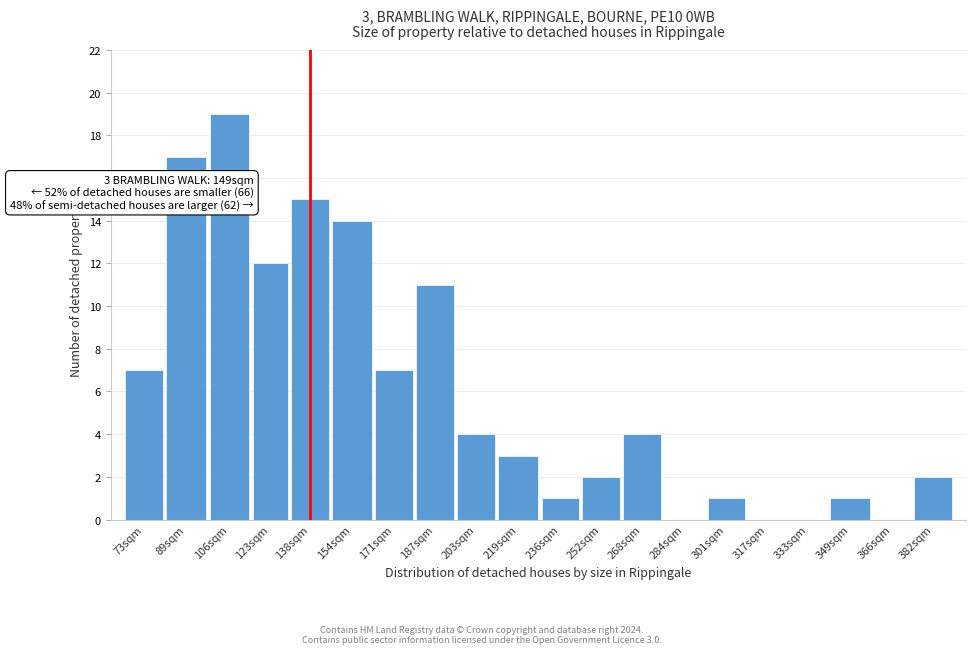

Reading right to left, extract all data points from this chart.

382sqm=2	366sqm=0	349sqm=1	333sqm=0	317sqm=0	301sqm=1	284sqm=0	268sqm=4	252sqm=2	236sqm=1	219sqm=3	203sqm=4	187sqm=11	171sqm=7	154sqm=14	138sqm=15	123sqm=12	106sqm=19	89sqm=17	73sqm=7